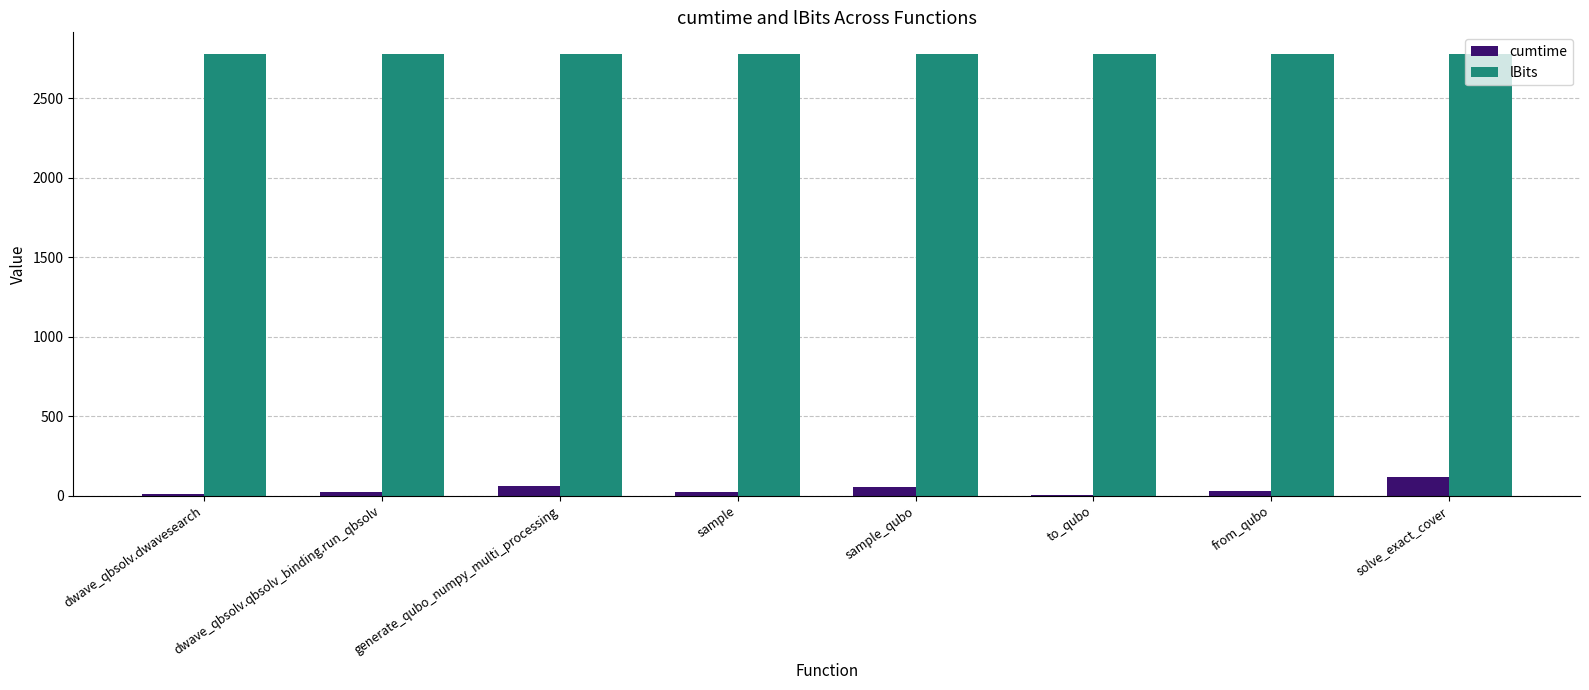

What is the greatest value displayed?

2775.0